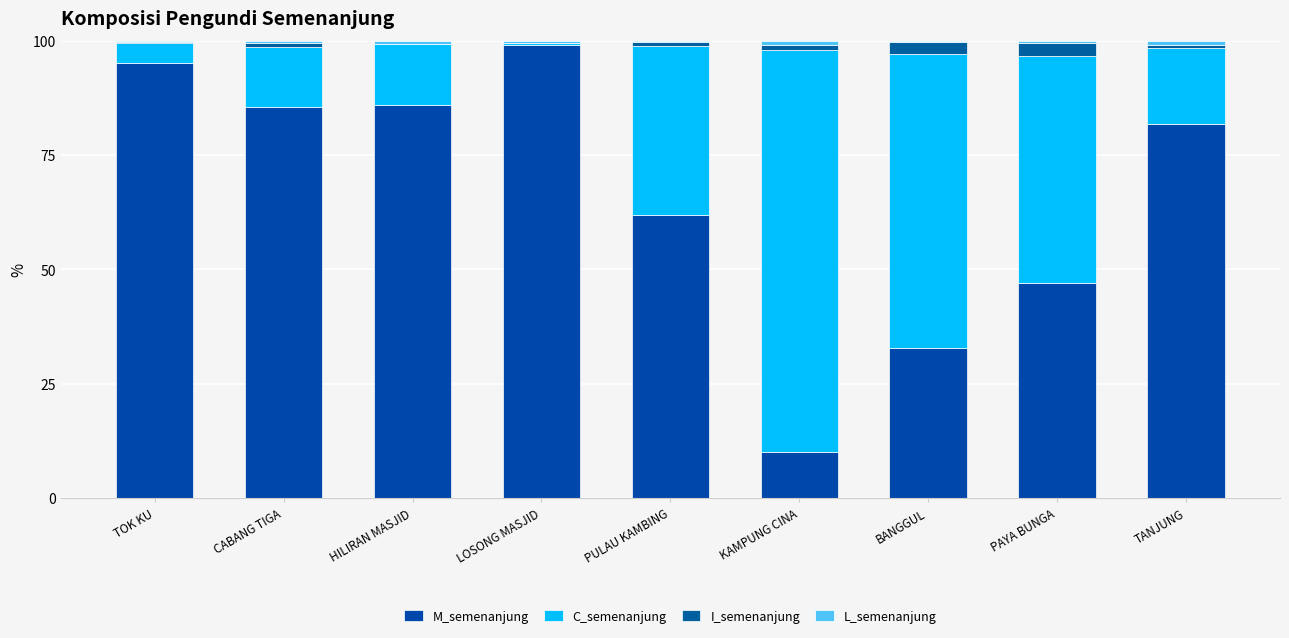

Read the M_semenanjung value at KAMPUNG CINA.

10.1